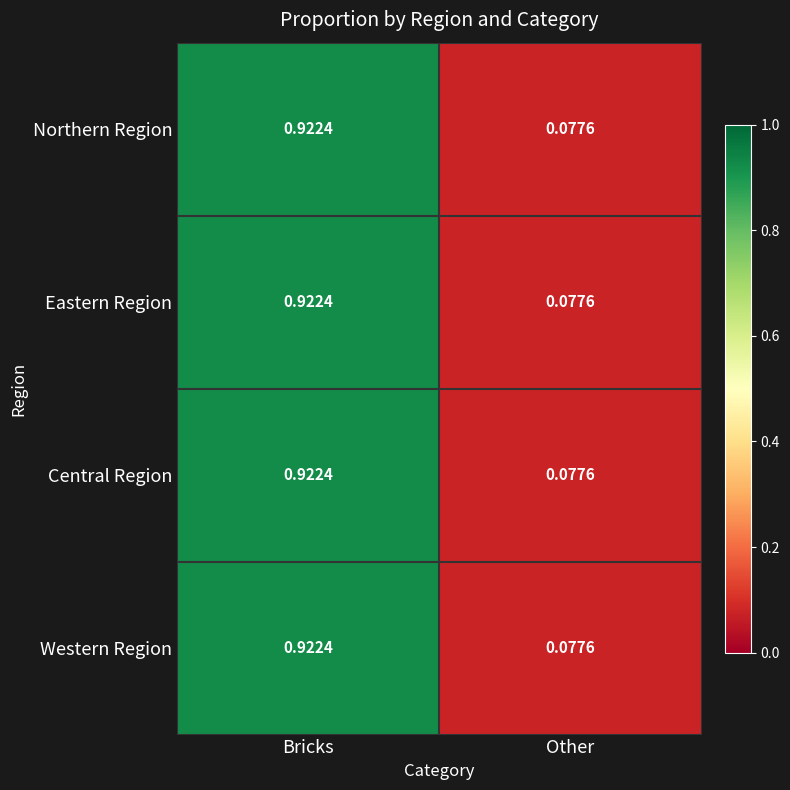

Where is Northern Region nearest to the value 0?

Other